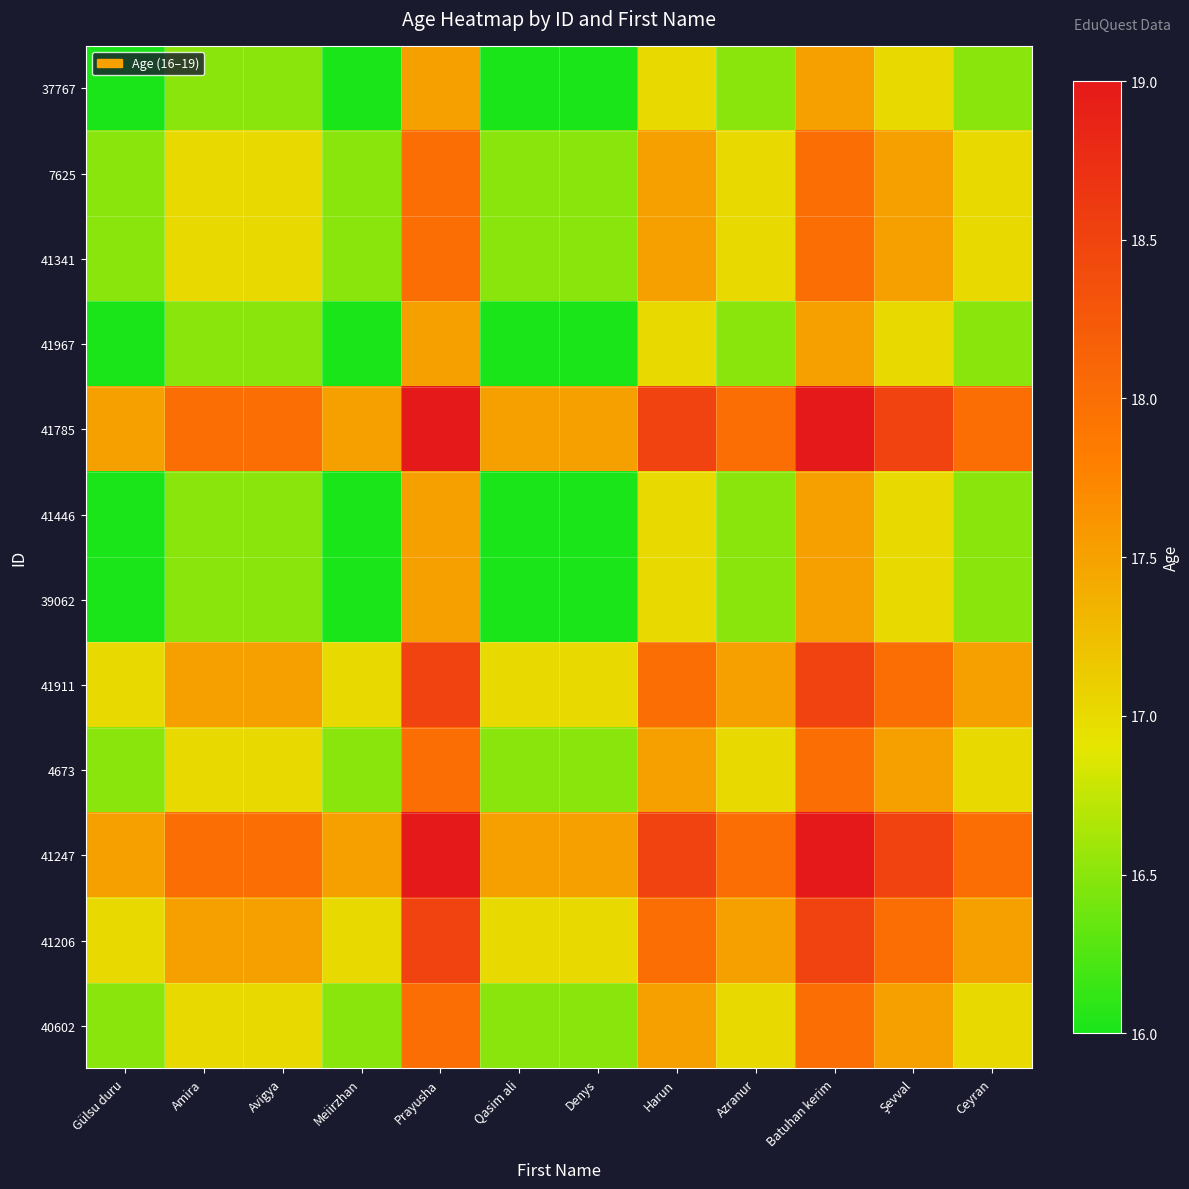

At which category is the sum across all series the highest?

Prayusha